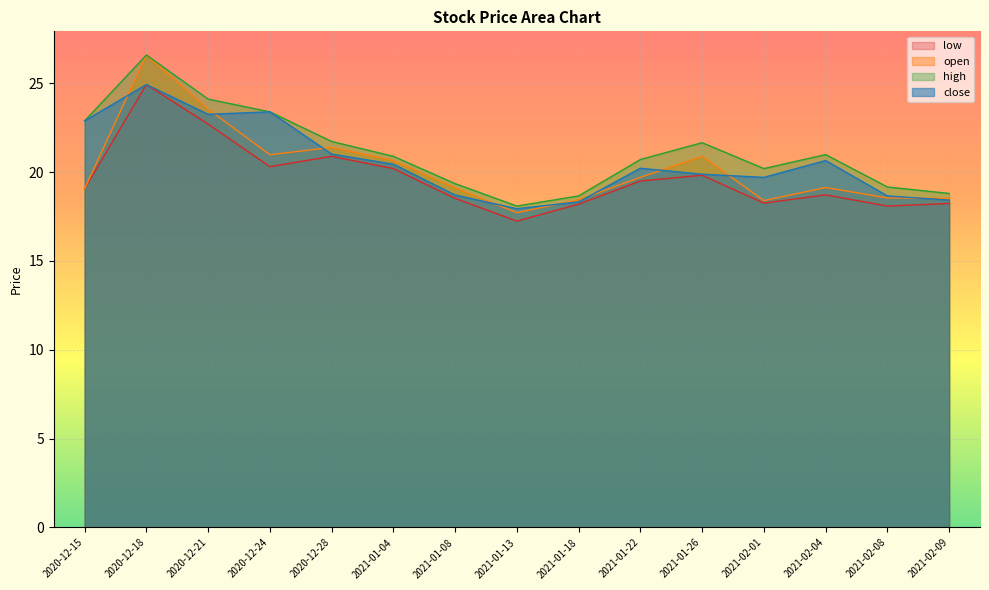

What is the average value of the close series?

20.6